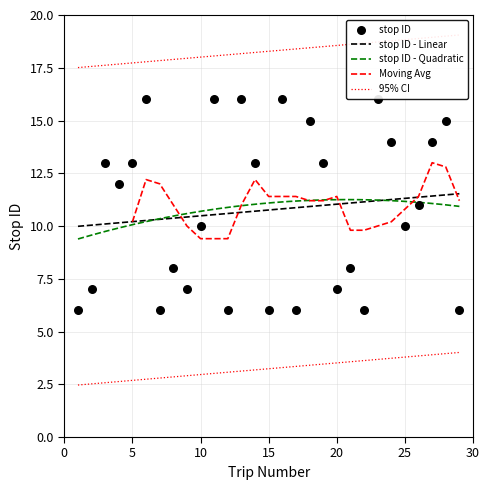

Which has a higher value, 15 or 11?

11